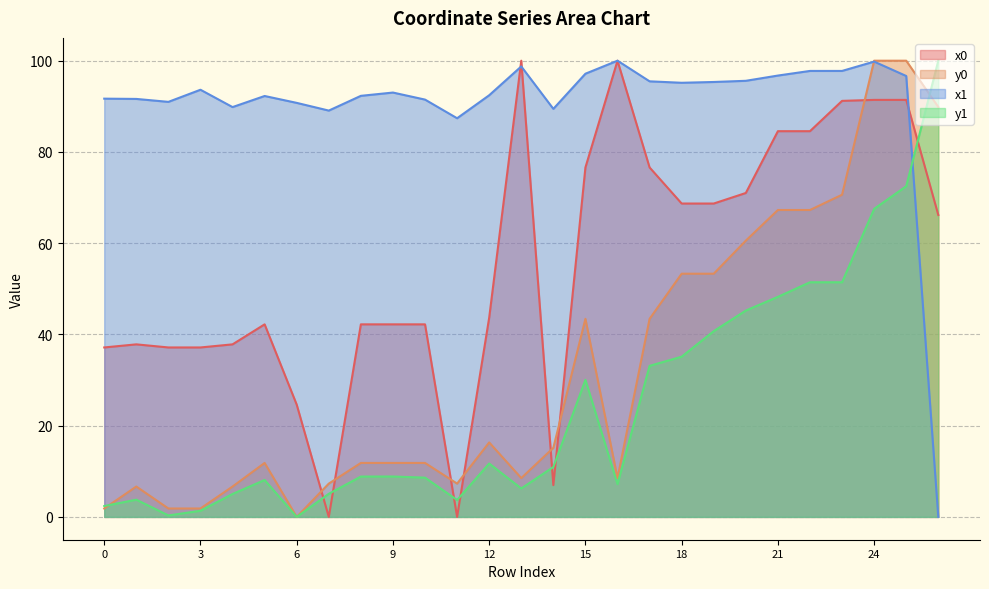

What is the difference between the highest and lowest values at 2?

90.7